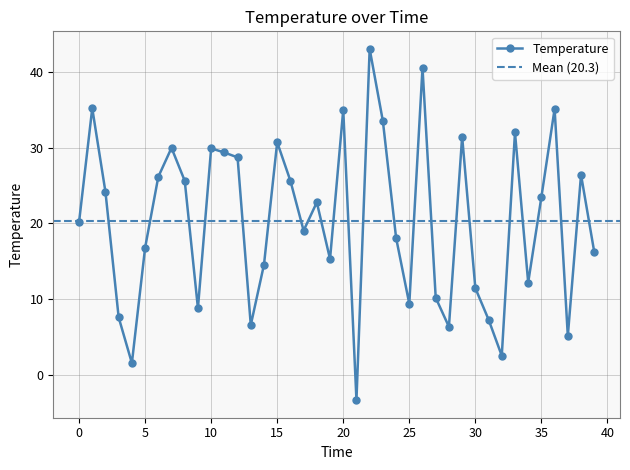

The chart shows a value of 14.8 at 25. True or false?

False